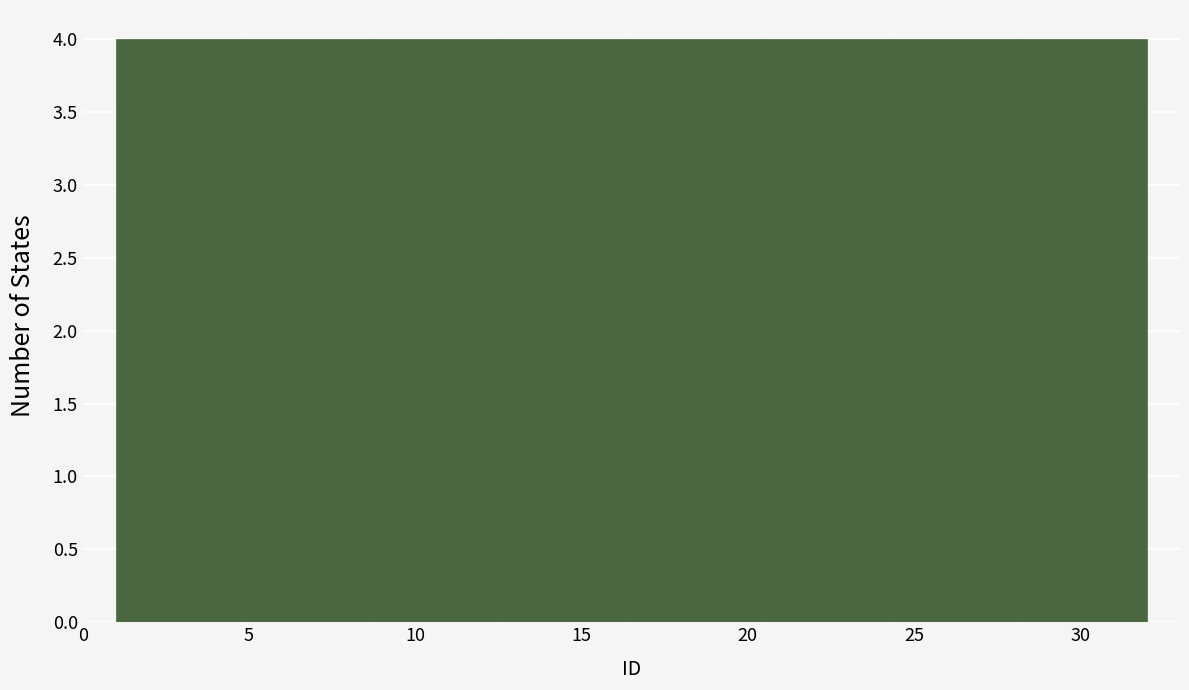

How tall is the bar that spans 16.5 to 20.5 on the x-axis? Neither the bar edges nor the heights are printed on the chart, so give them approximately, as read against the axes.

4